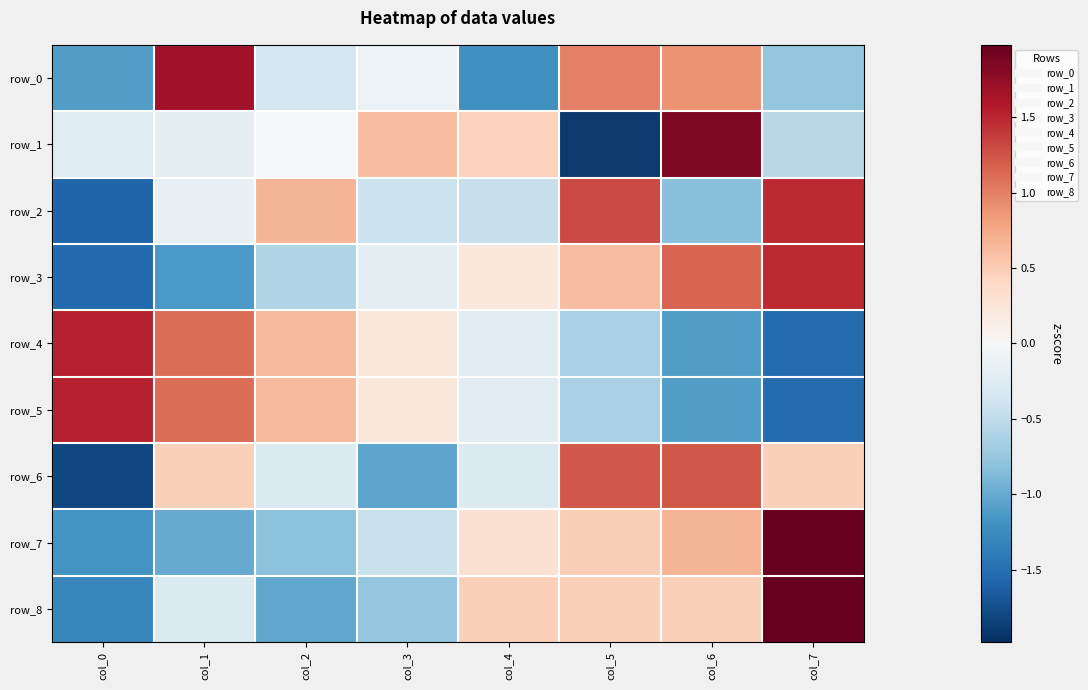

What is the minimum value for row_5?

-1.5